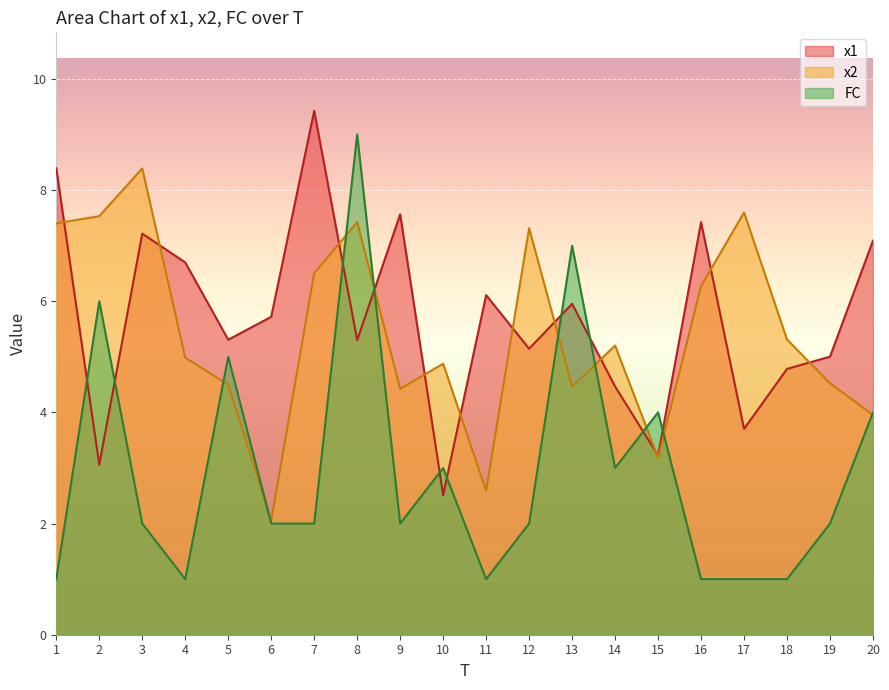

What is the maximum value shown in the chart?

9.4